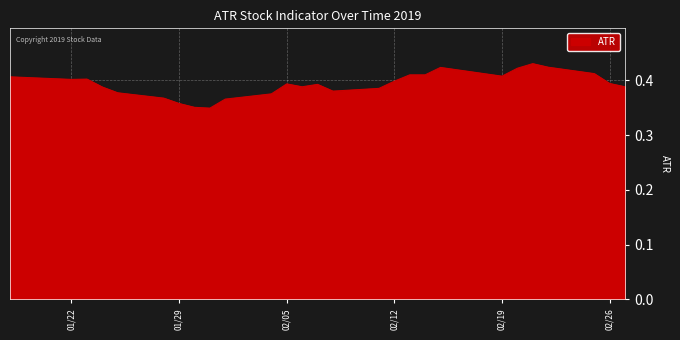

What is the difference between the maximum and minimum values?

0.1